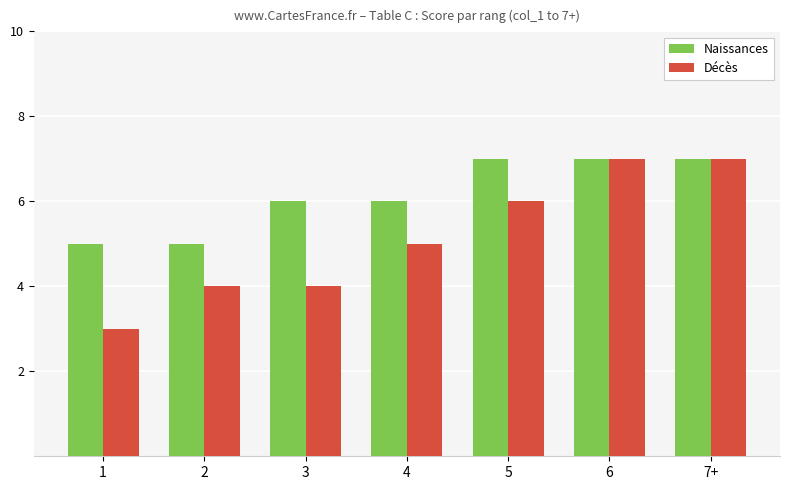

The value of Décès at 6 is 1. True or false?

False